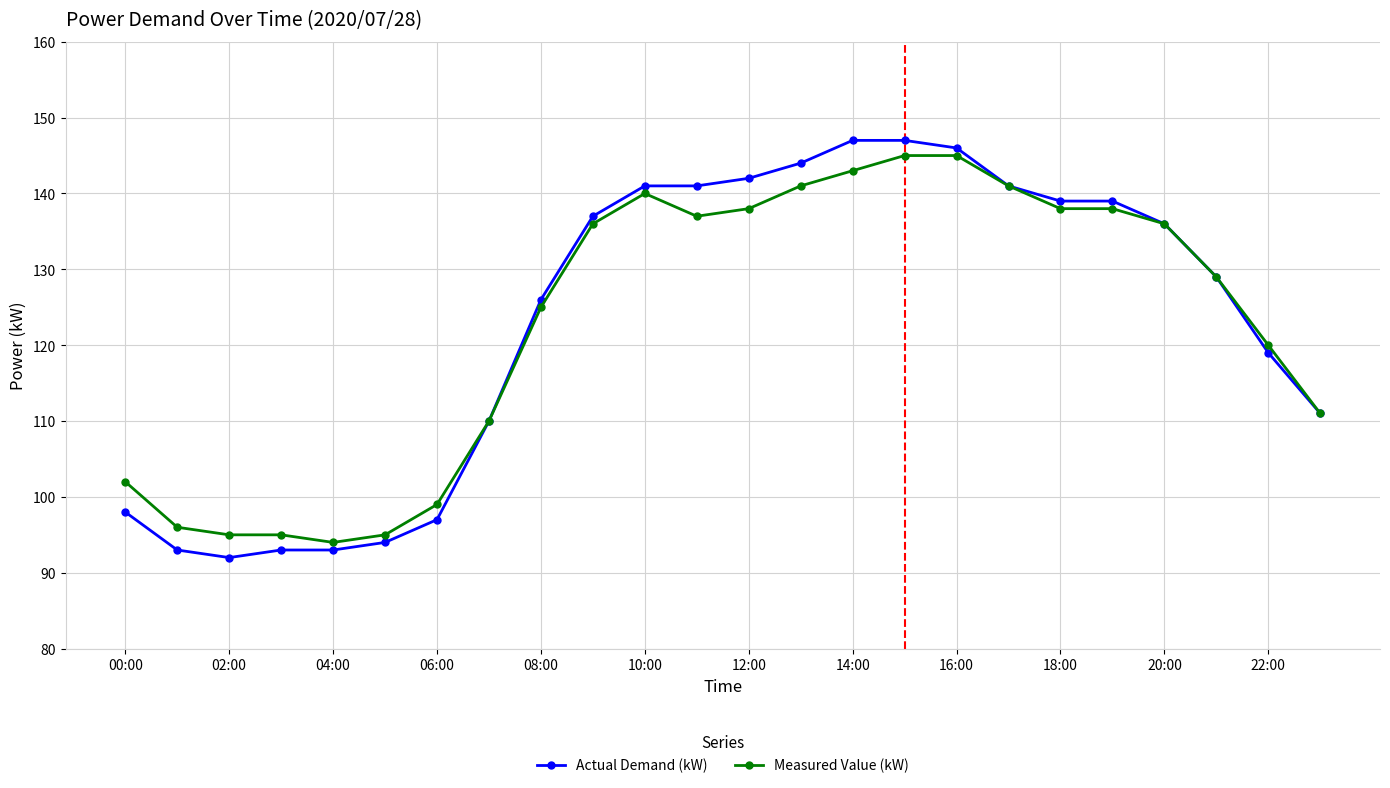

Is this an area chart (filled region under the line)?

No